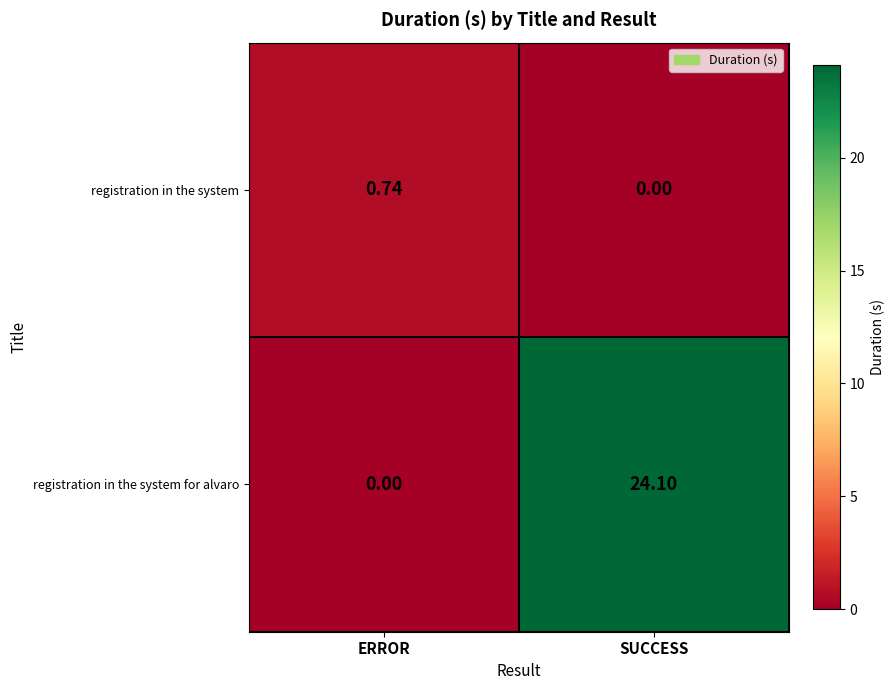

Which series has the largest total across all categories?

registration in the system for alvaro